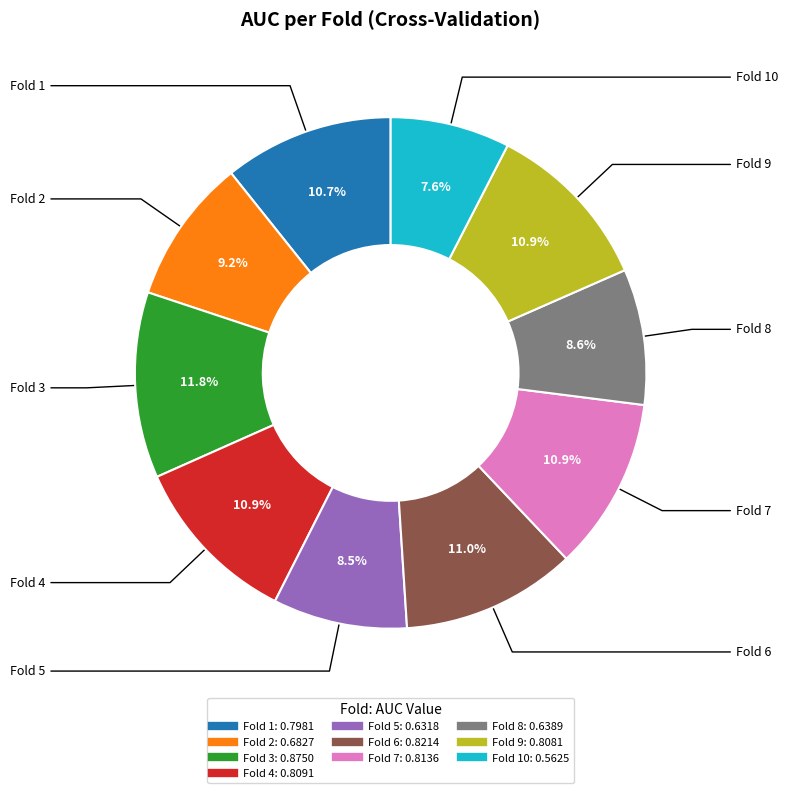

How many segments does this pie chart have?

10